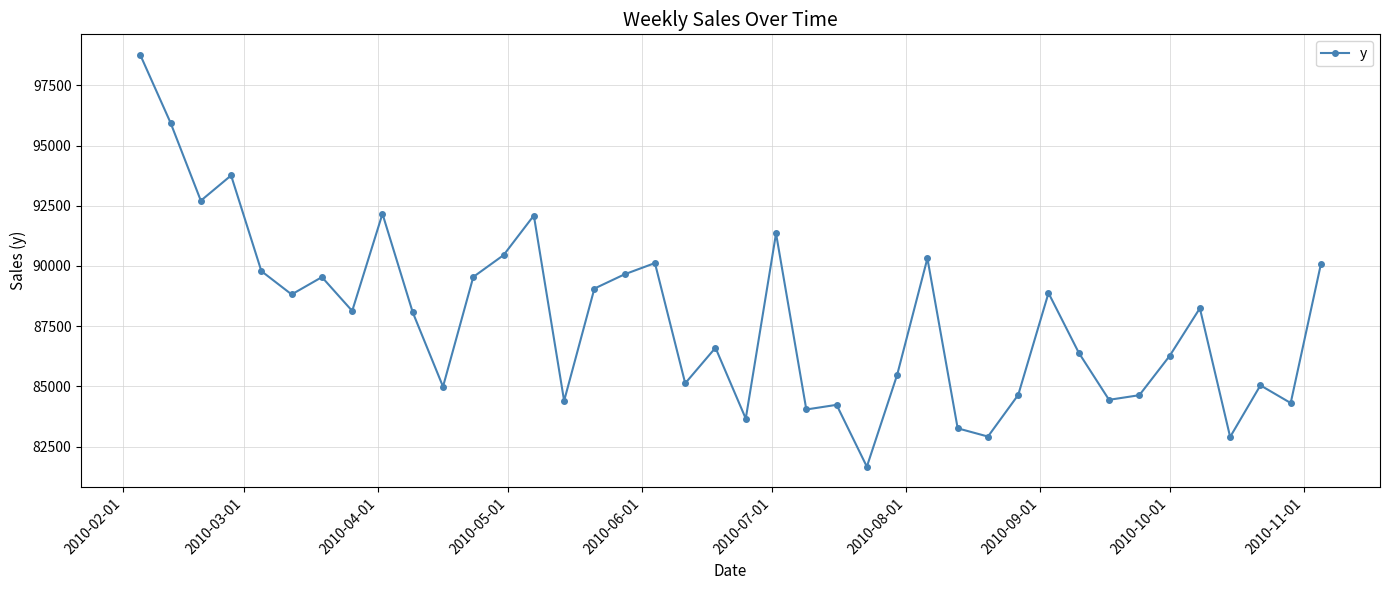

What is the value of the 19th point from the left?

85125.4